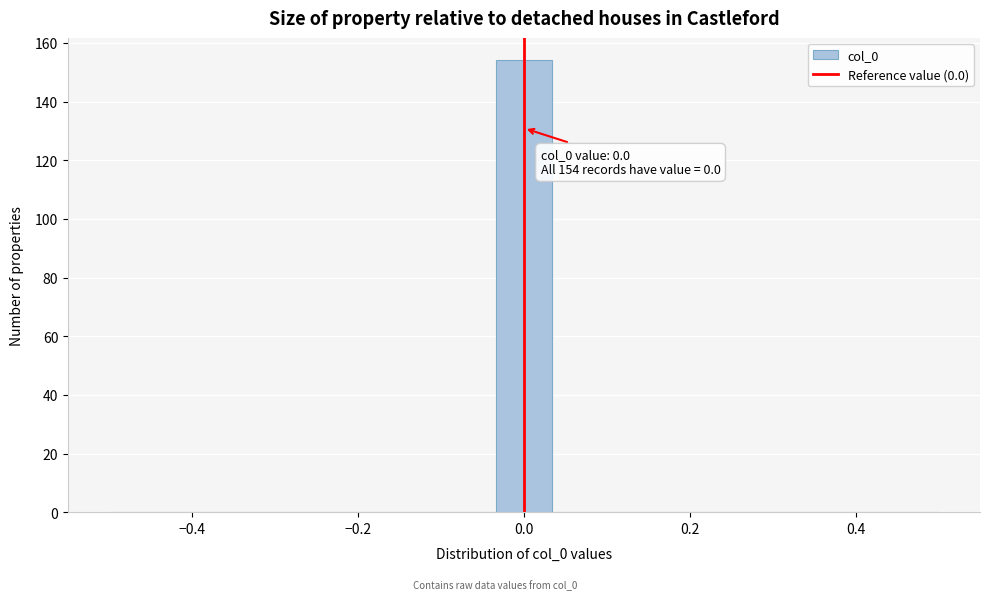

Read against the x-axis, roughly where is the centre of the tallest bar?

0.00